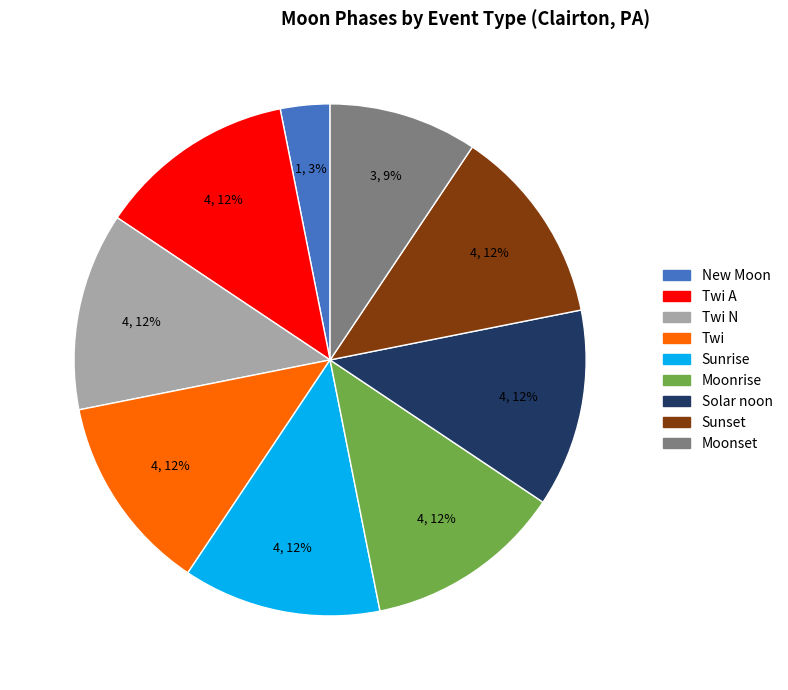

Is there any slice that represents more than half of the pie?

No